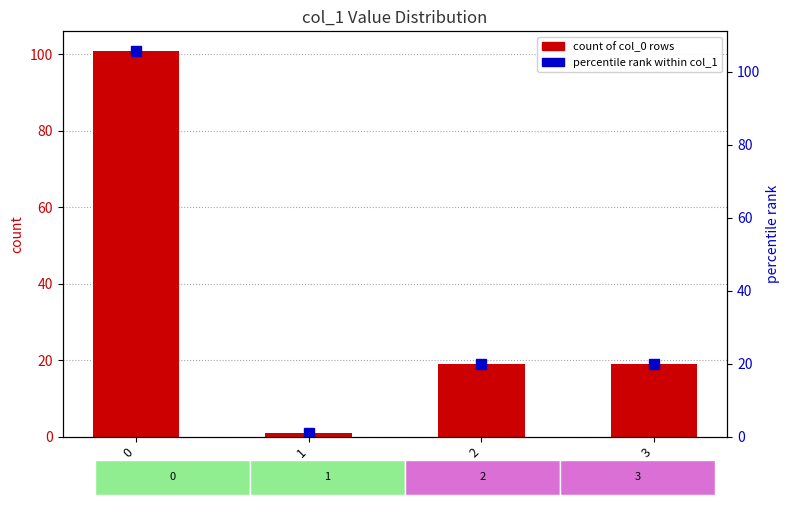

At which category does the chart reach its minimum across all series?

1